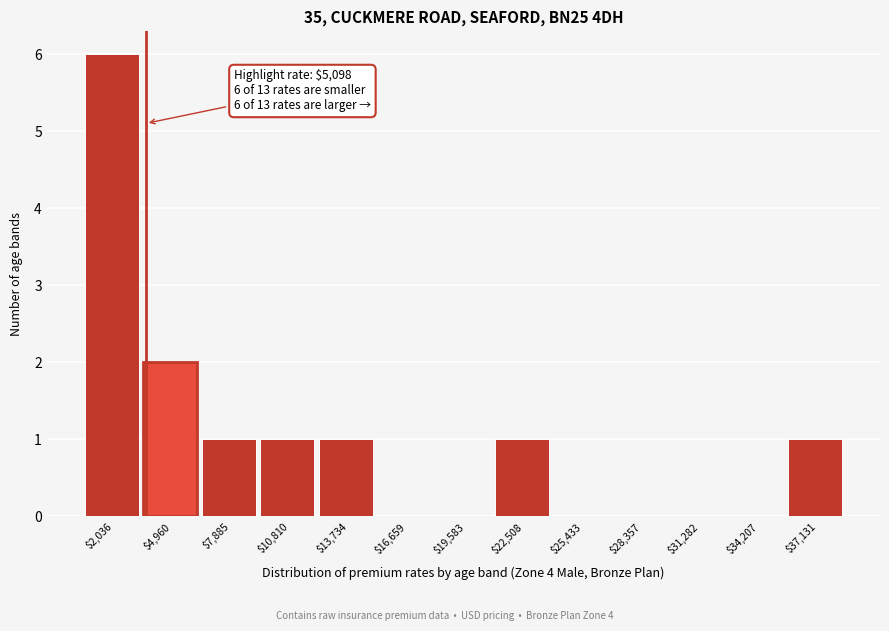

At which label is the value closest to 3?

$4,960